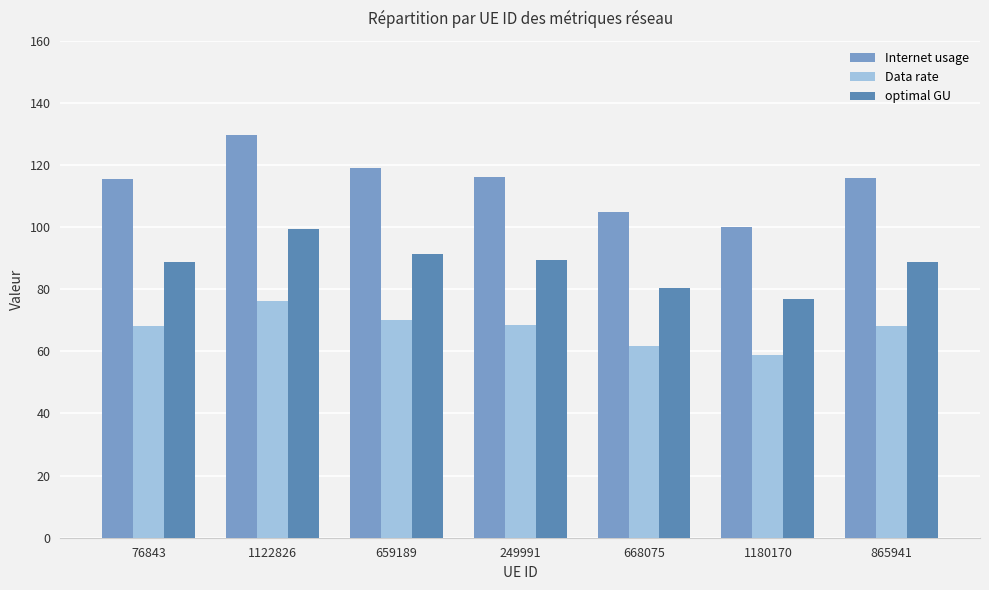

At which label does Data rate reach its minimum?

1180170